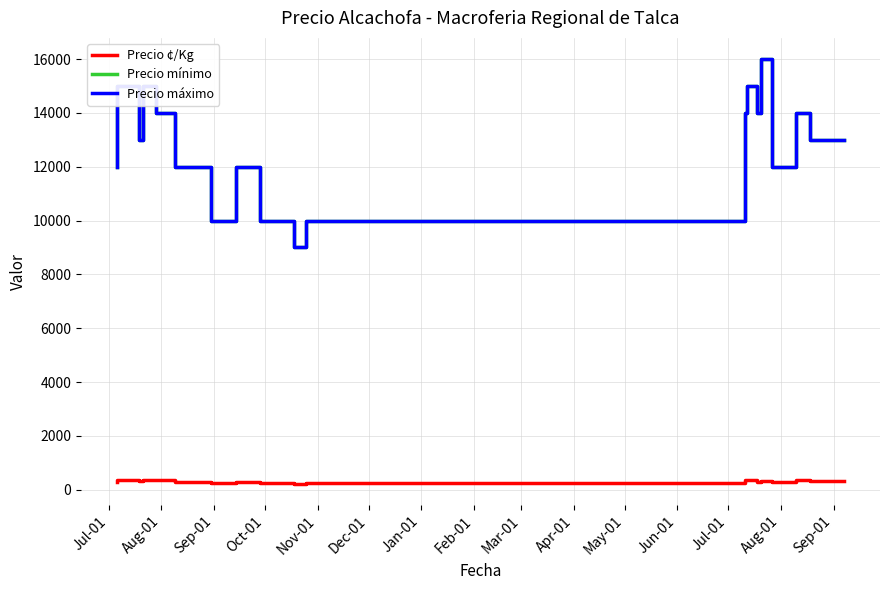

True or false: Precio ¢/Kg and Precio mínimo cross at least once.

False